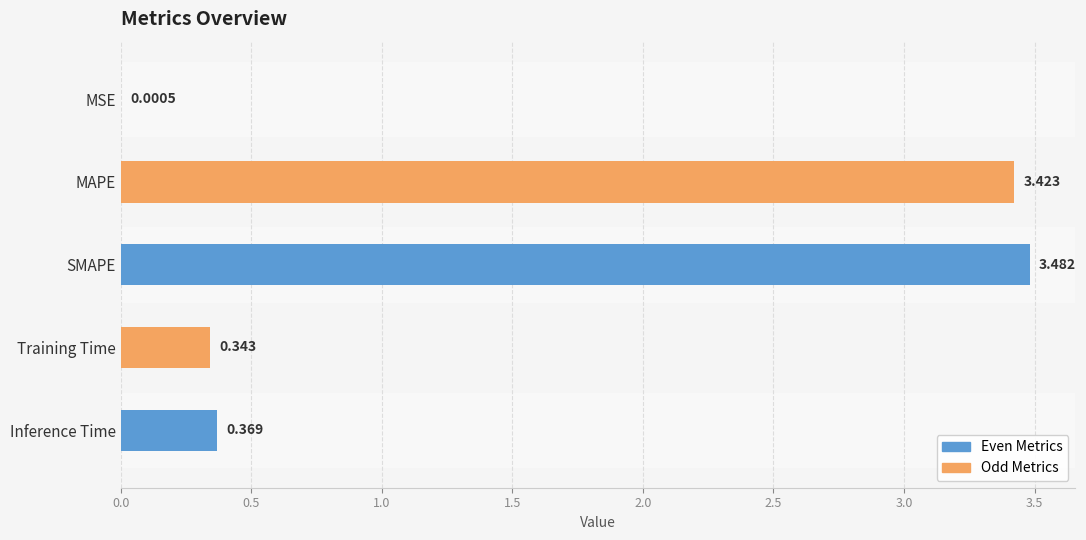

Which has a higher value, Training Time or Inference Time?

Inference Time